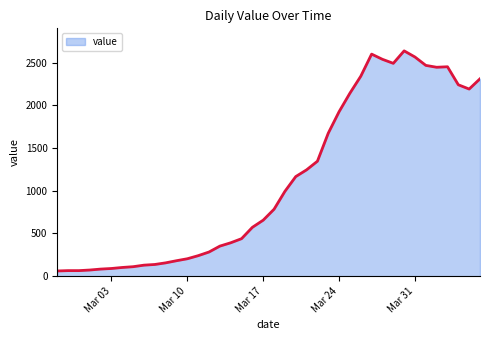

What is the smallest value displayed?

61